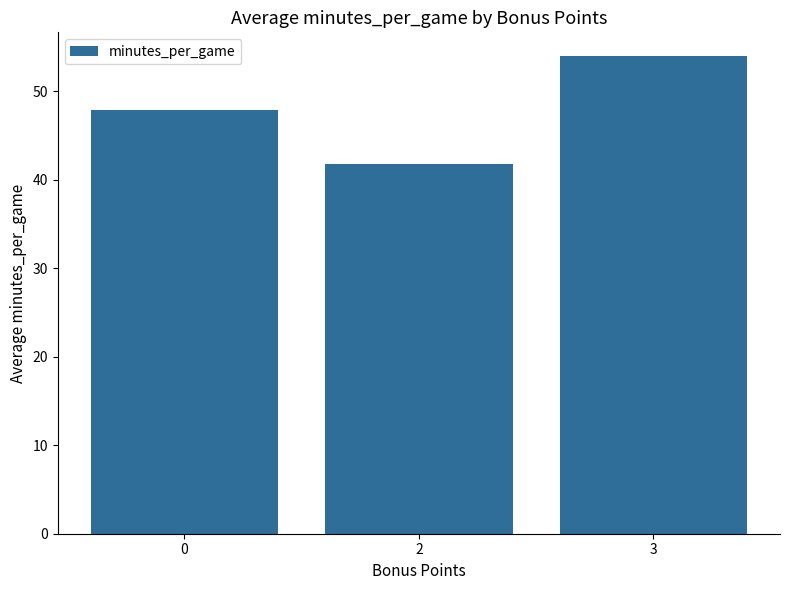

What value does the data have at 3?

54.0